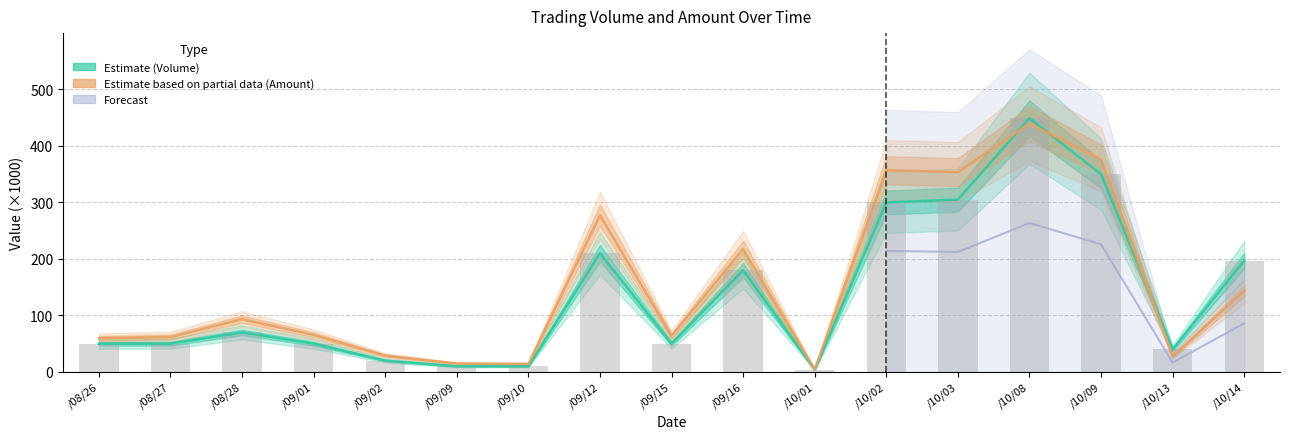

At which label does Amount (col_2) first exceed 65?

/08/28